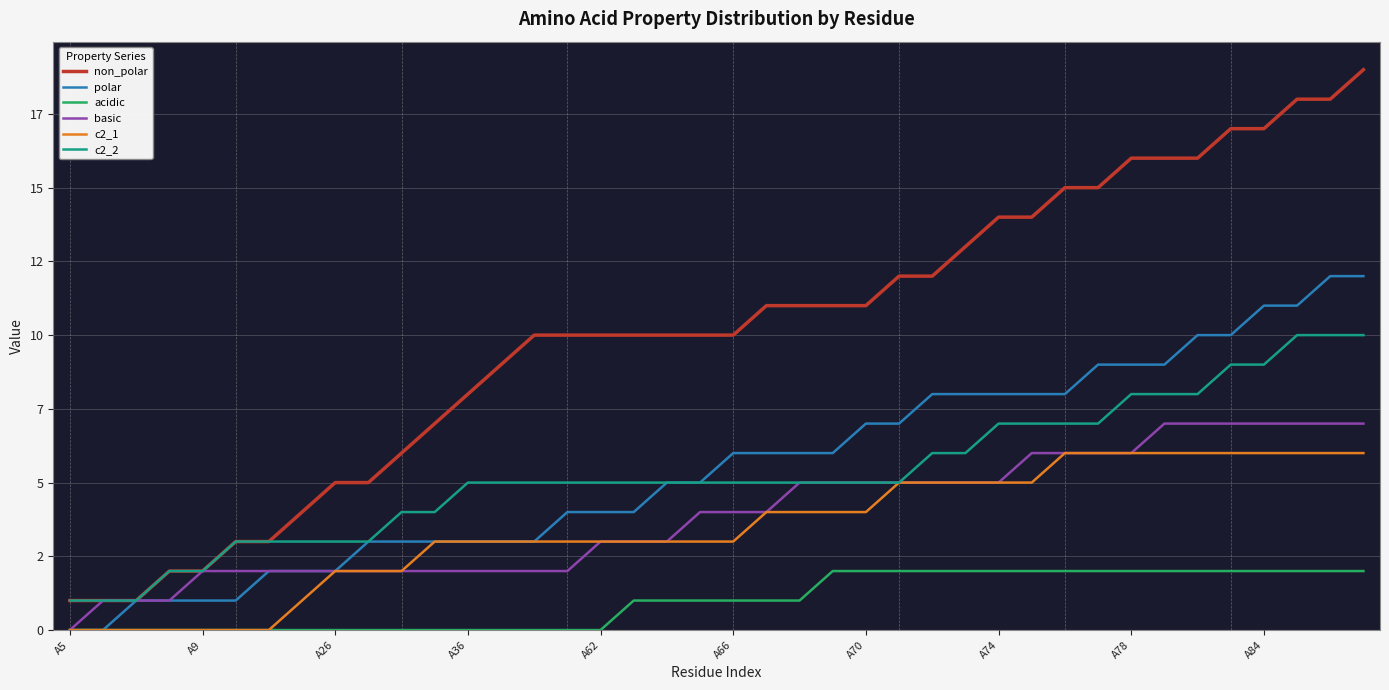

True or false: basic and c2_2 intersect in this chart.

False